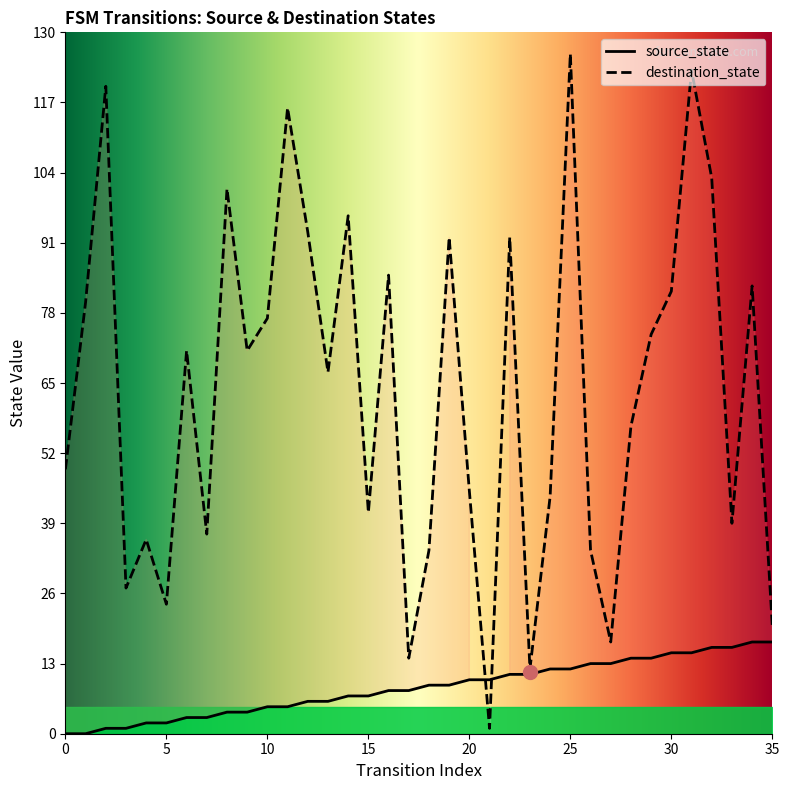

In destination_state, how many points are higher than both neighbors (excluding endpoints)?

12